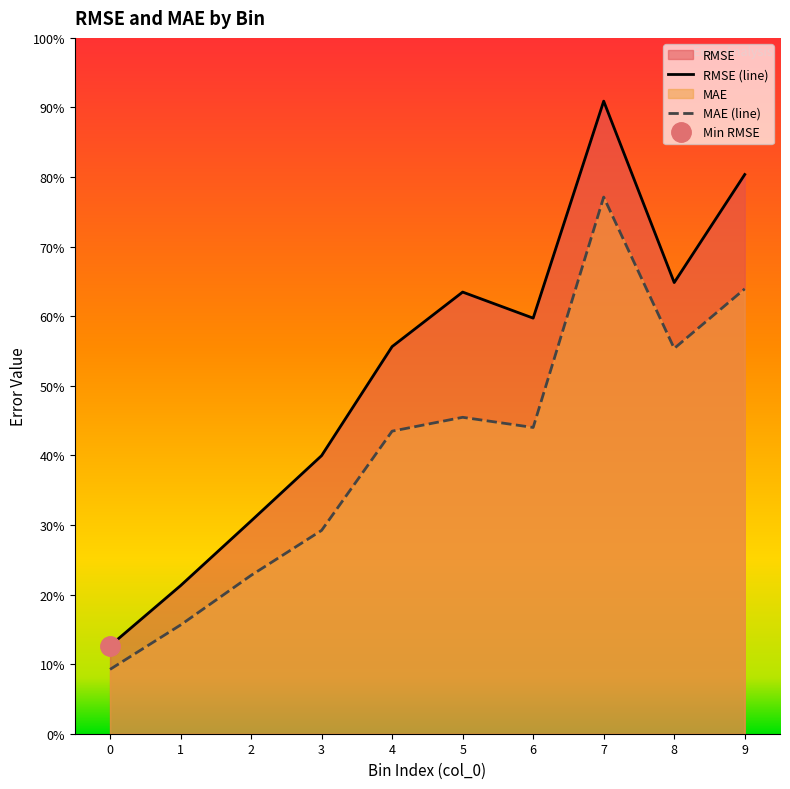

At which category is the sum across all series the highest?

7